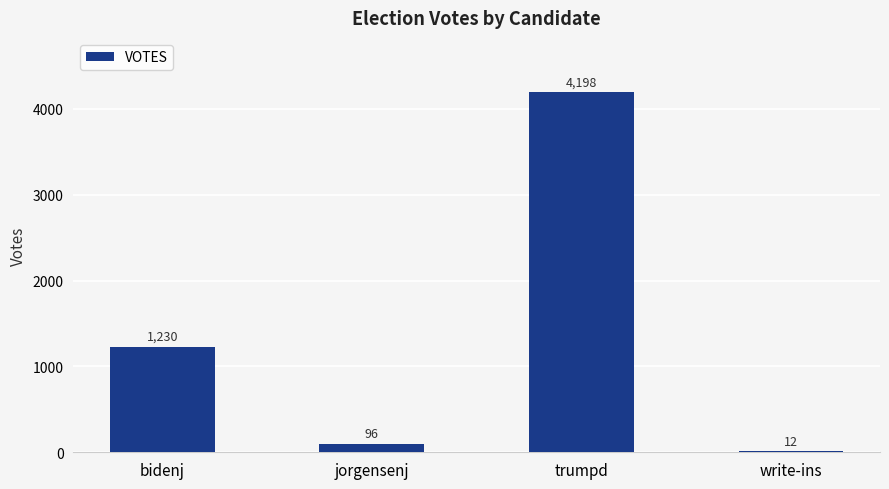

Reading right to left, what are all the values shown in this chart?

write-ins=12	trumpd=4198	jorgensenj=96	bidenj=1230